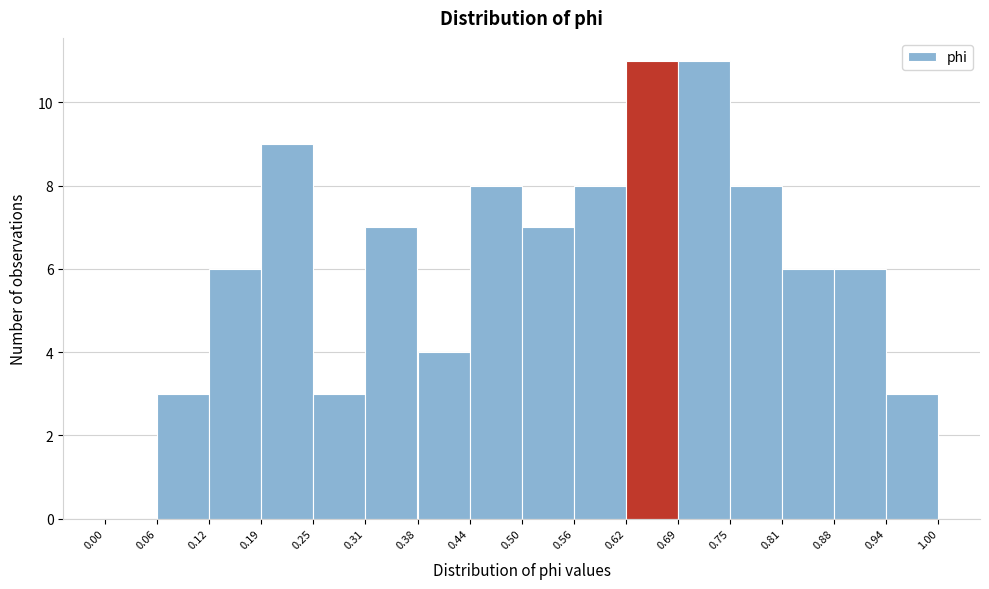

What is the height of the bar covering 0.38 to 0.44 on the x-axis? The values are not printed on the chart, so give them approximately, as read against the axis.

4